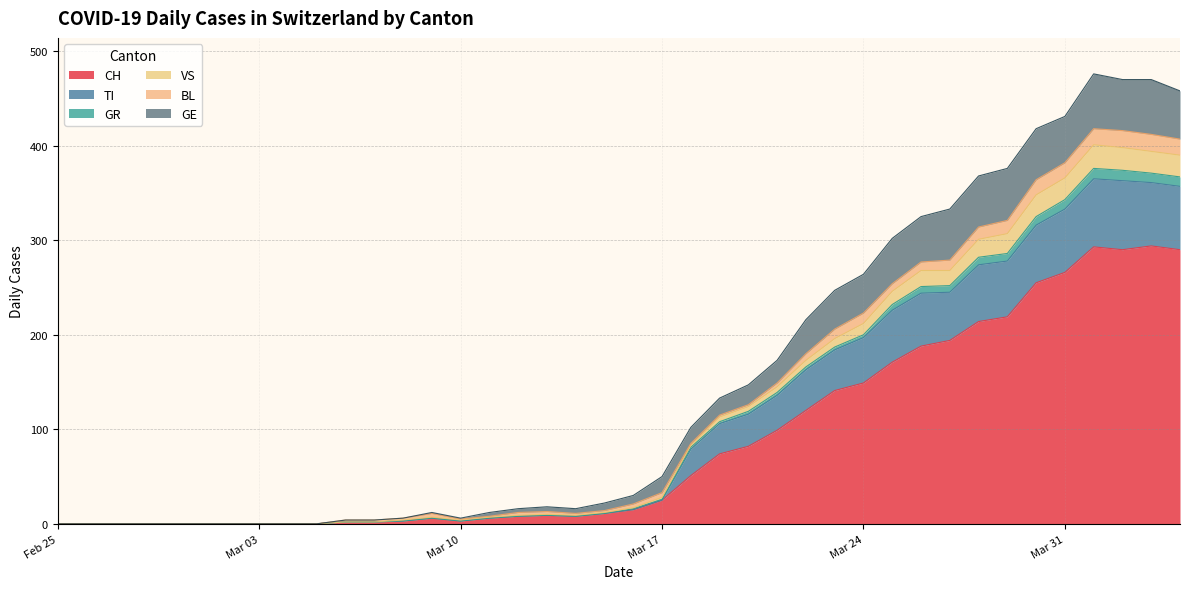

Rank the series by their maximum value, from highest to lowest.

CH, TI, GE, VS, BL, GR